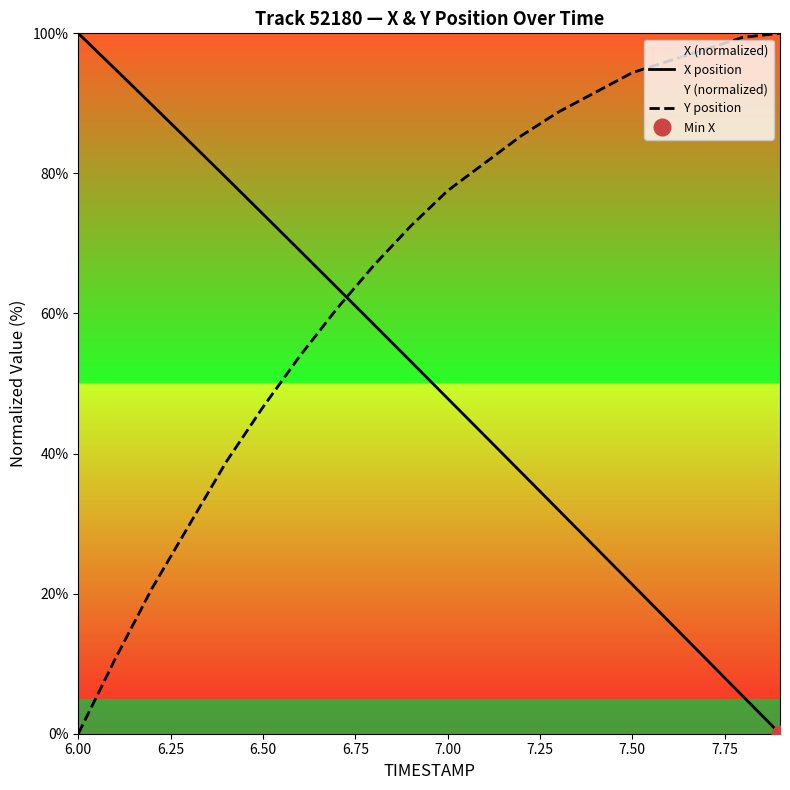

What are all the series names shown in the legend?

X position, Y position